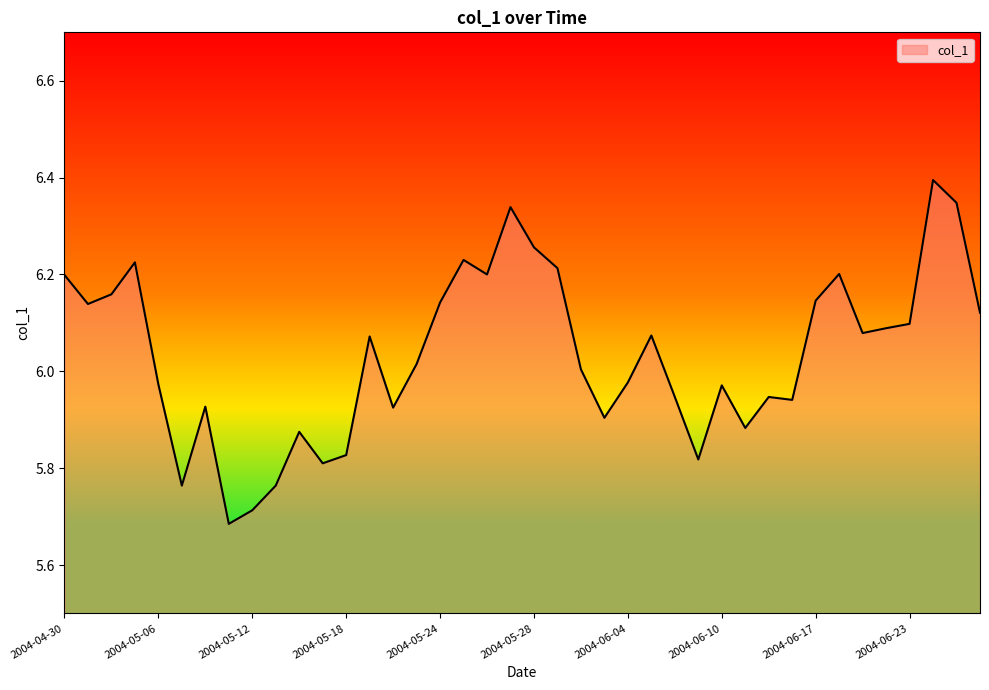

How many lines are shown in the chart?

1